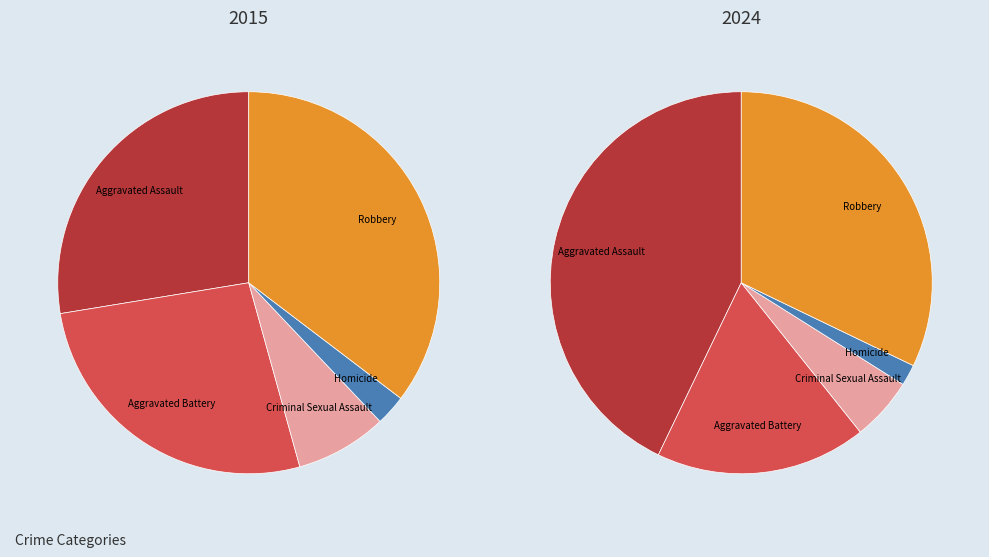

Rank the categories by value from lowest to highest.

Homicide, Criminal Sexual Assault, Aggravated Battery, Aggravated Assault, Robbery